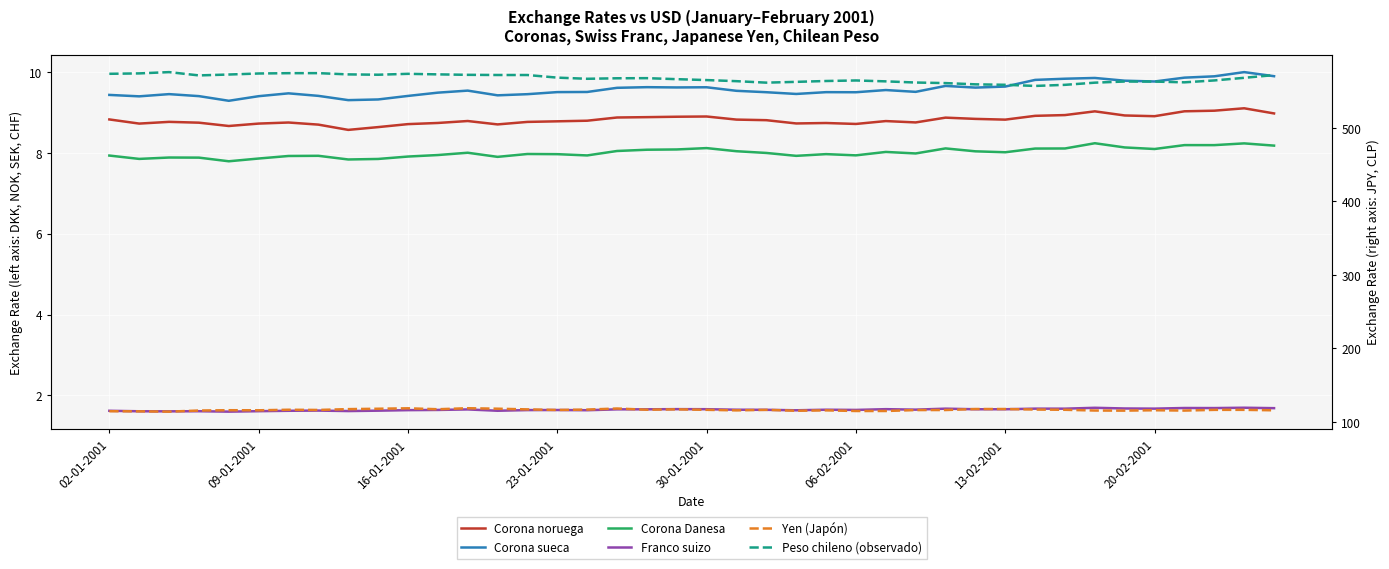

The Yen (Japón) series shows 116.8 at 16. True or false?

True